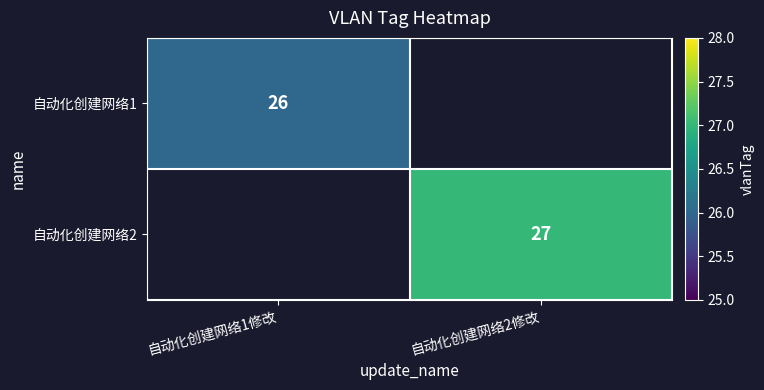

What is the maximum value shown in the chart?

27.0